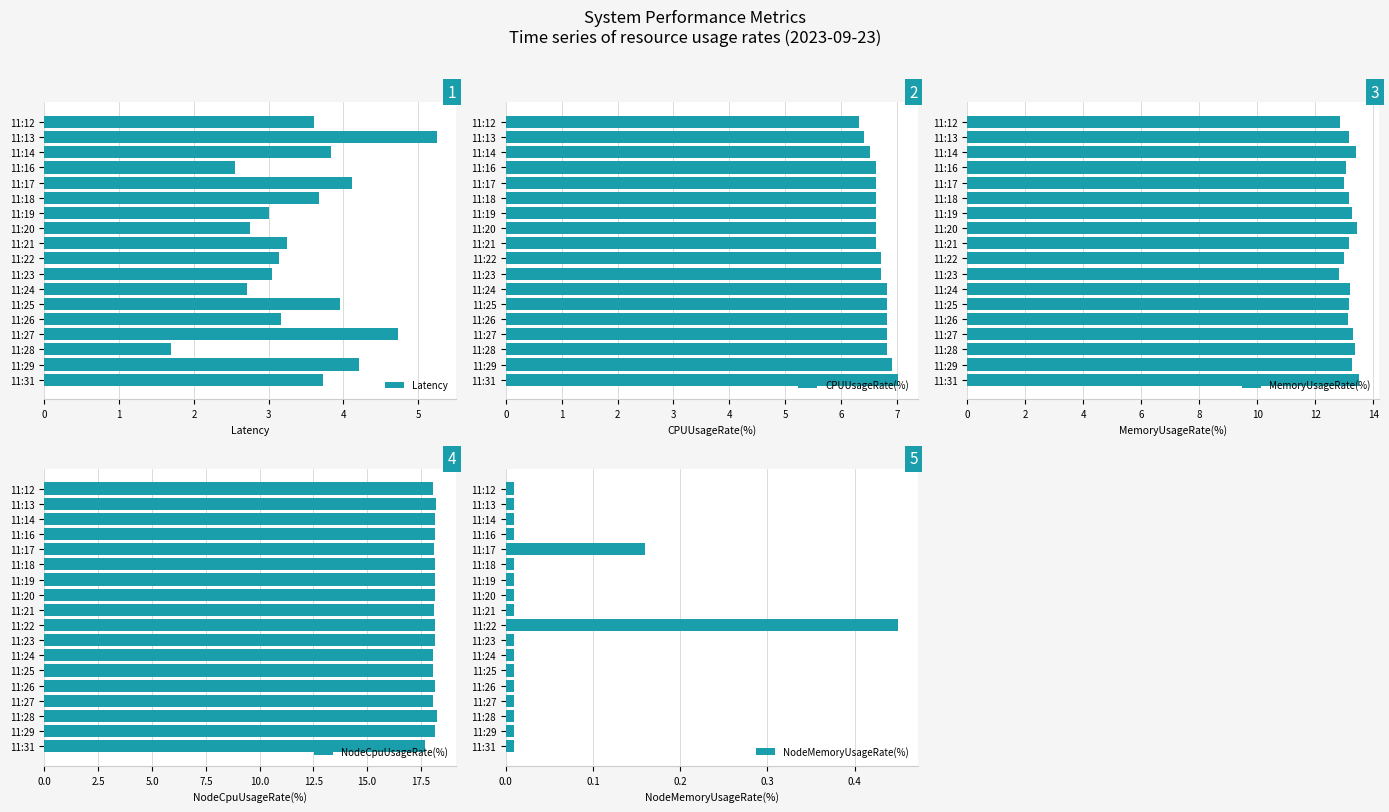

What is the highest value of the Latency series?

5.2